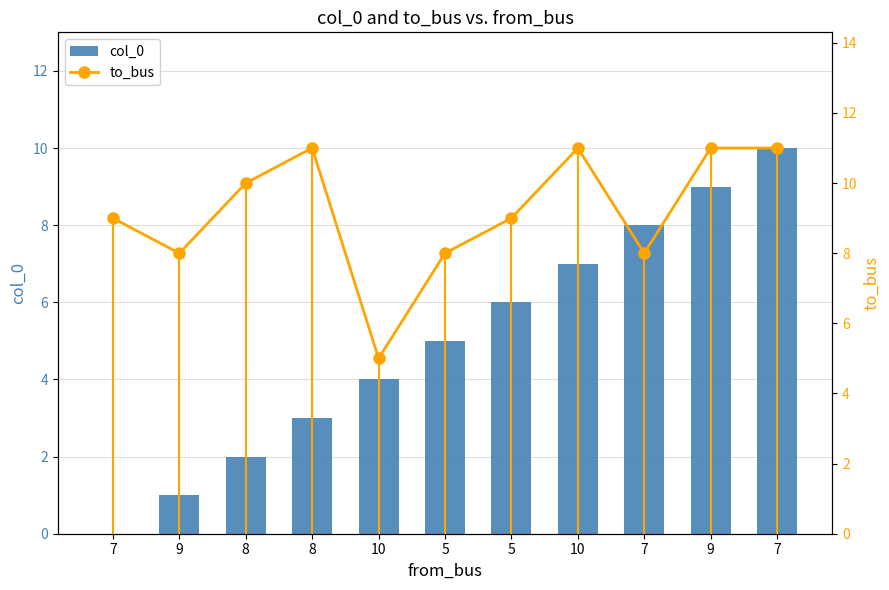

What is the spread (max minus min) of values at 7?

9